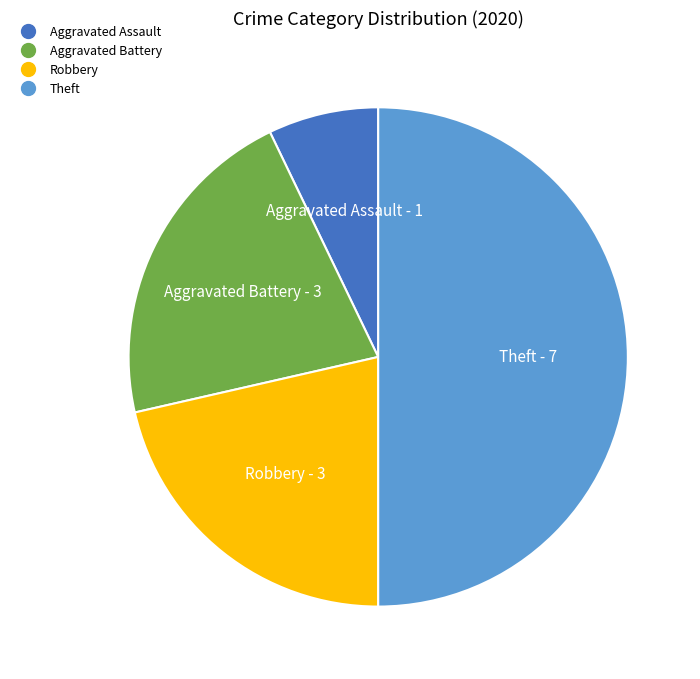

How many slices are in this pie chart?

4